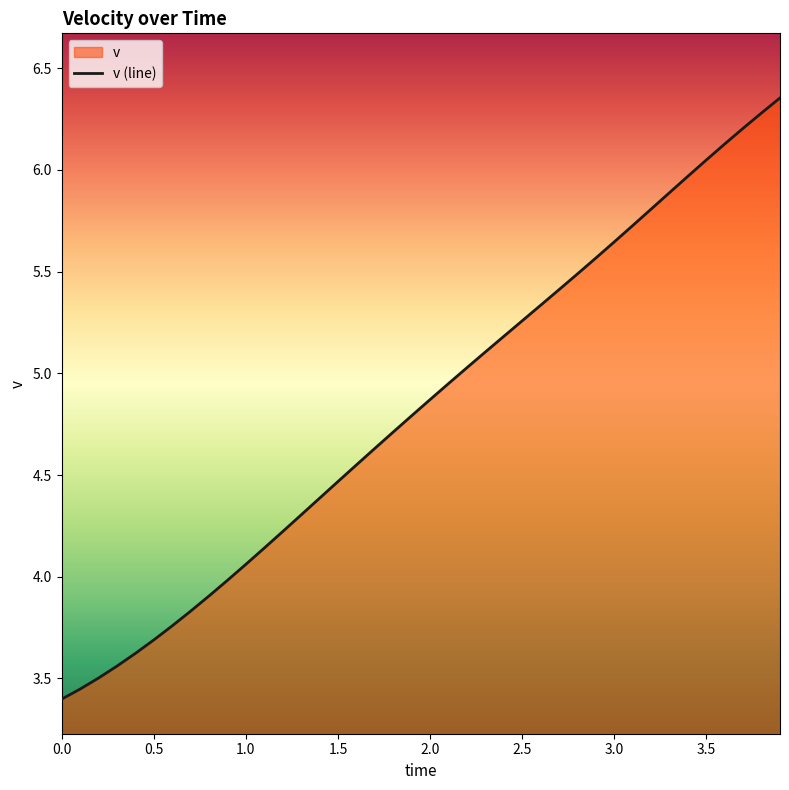

Count the number of categories in the chart.

40